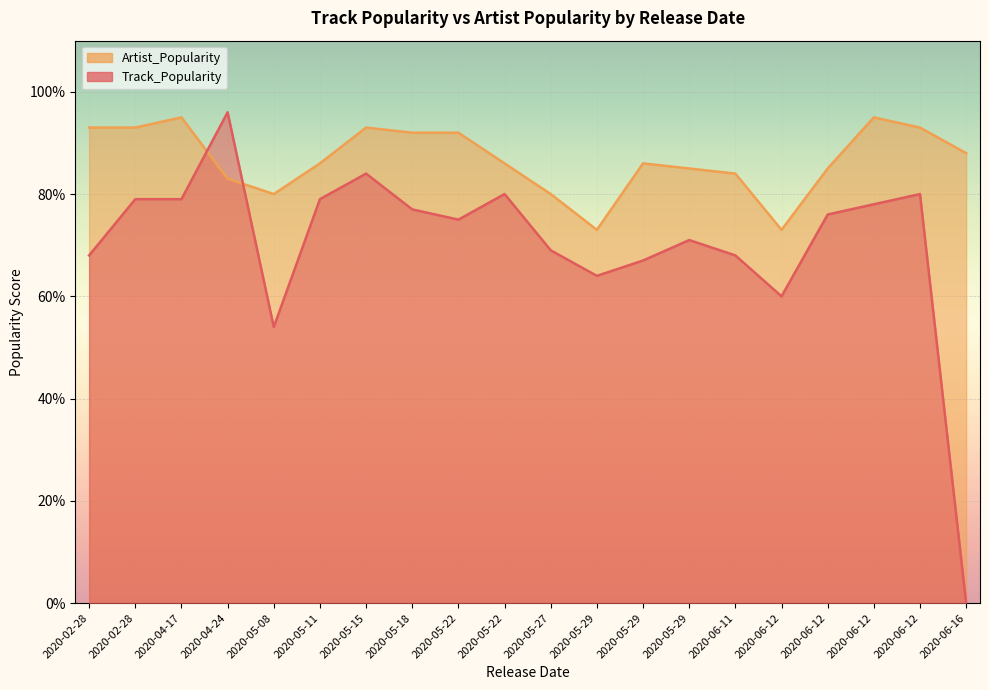

Where is Artist_Popularity nearest to the value 84?

2020-06-11